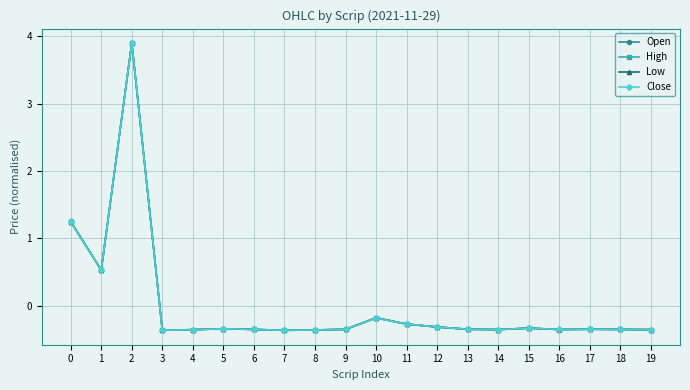

Which series has the largest range (max minus min)?

Close